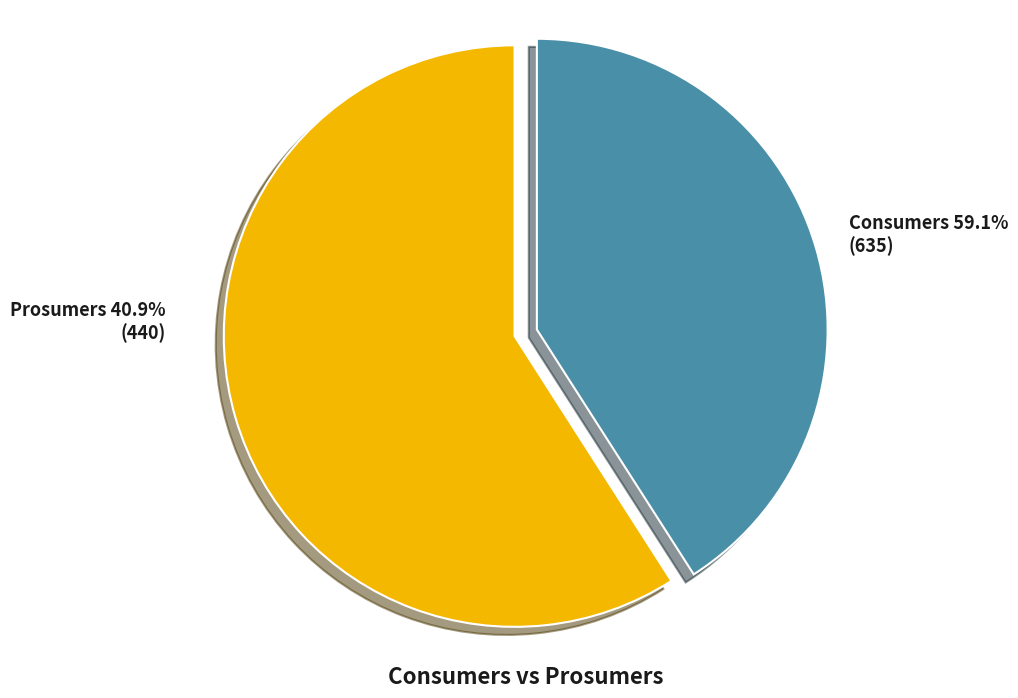

What is the ratio of the value at Consumers to the value at Prosumers?

1.4